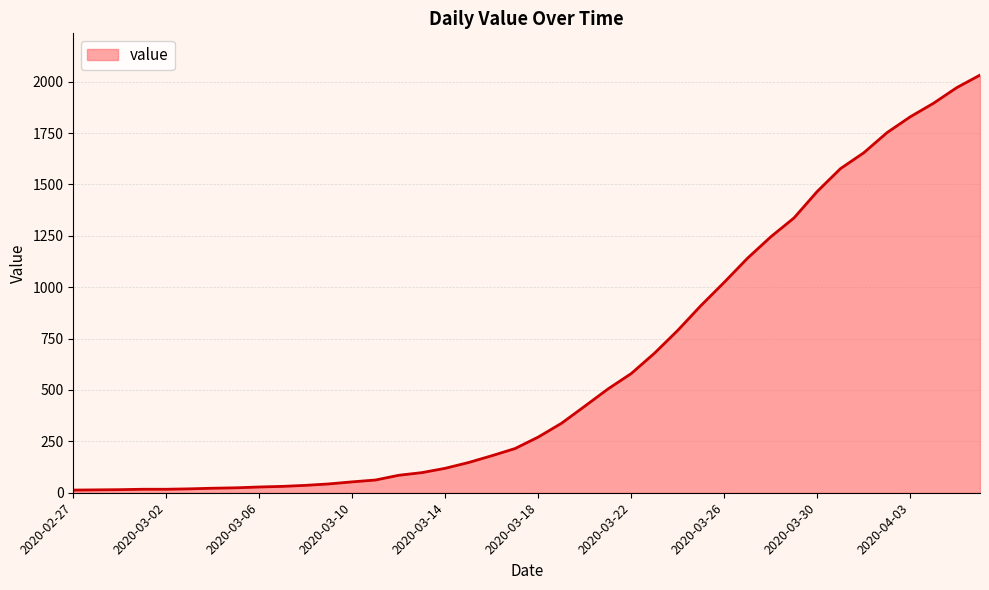

What is the difference between the maximum and minimum values?

2019